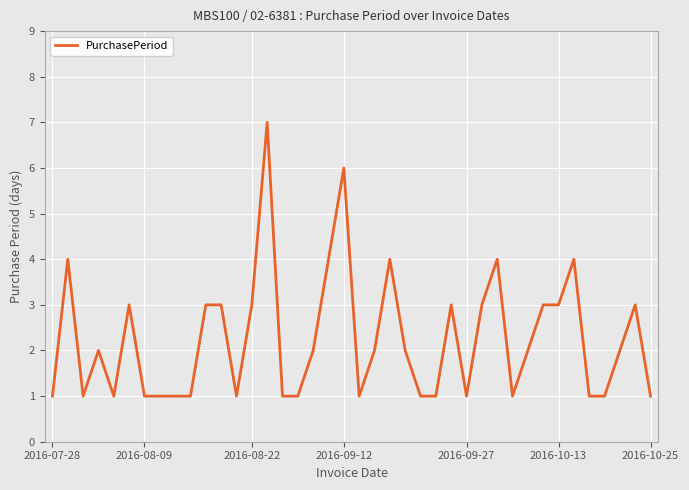

What is the difference between the maximum and minimum values?

6